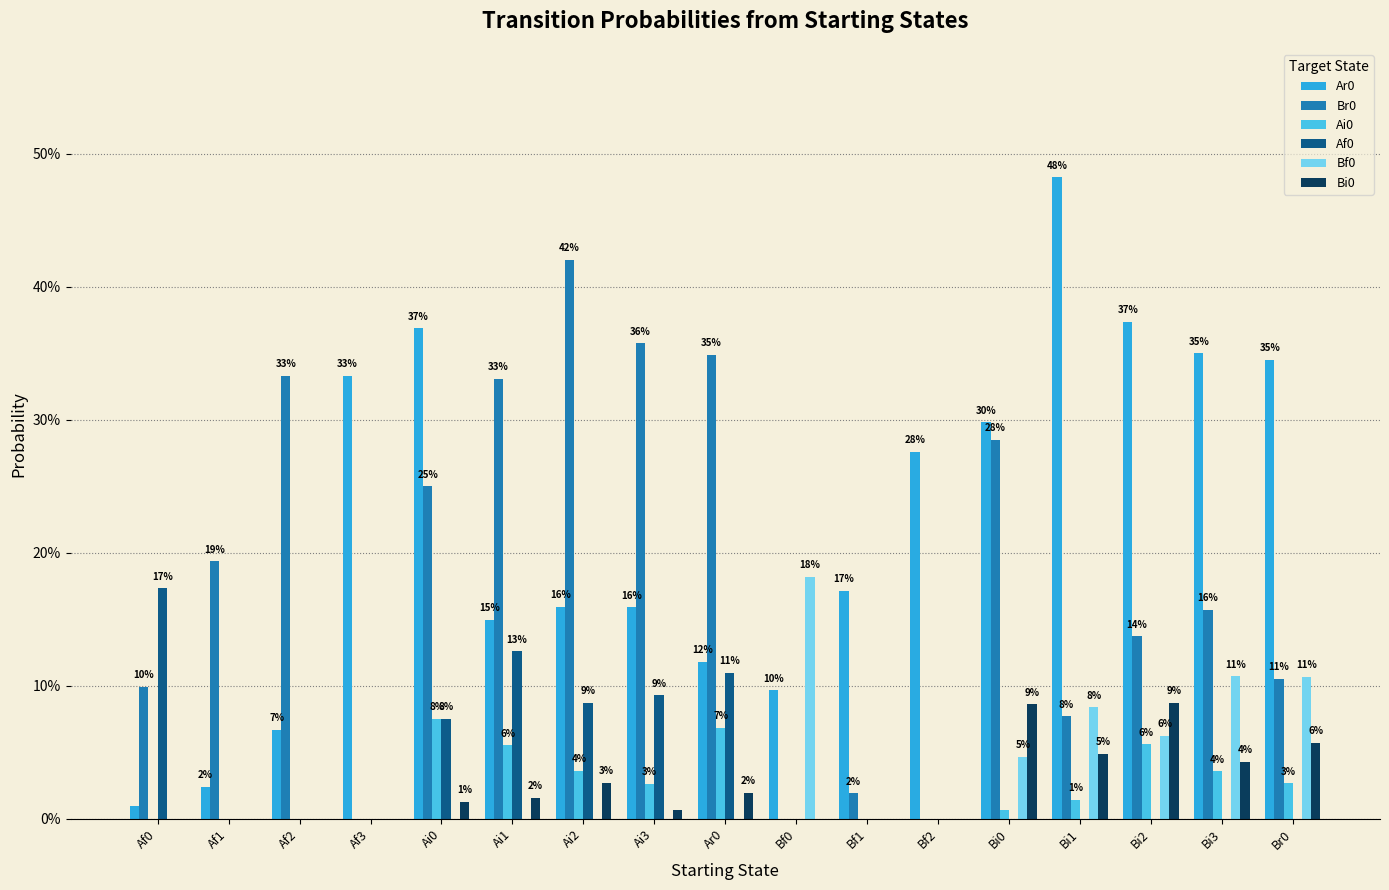

Which series has the largest total across all categories?

Ar0